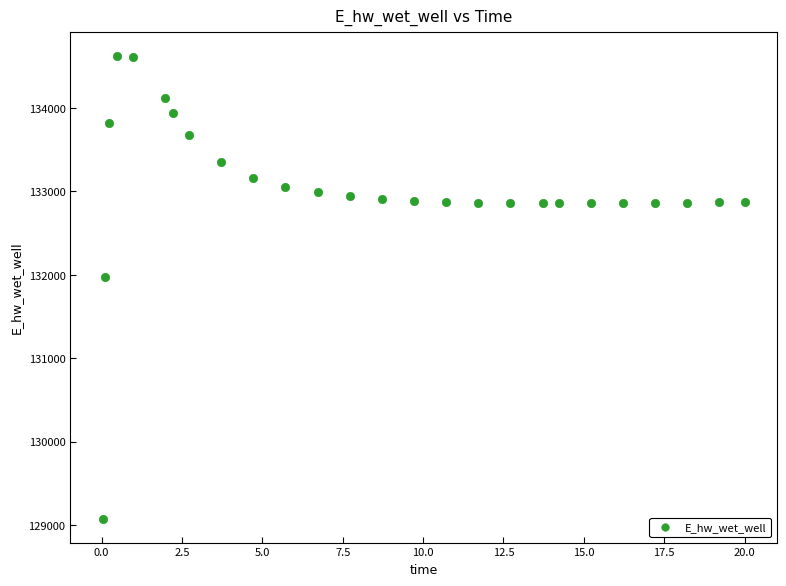

What is the range of Y values (max minus min)?

5557.7